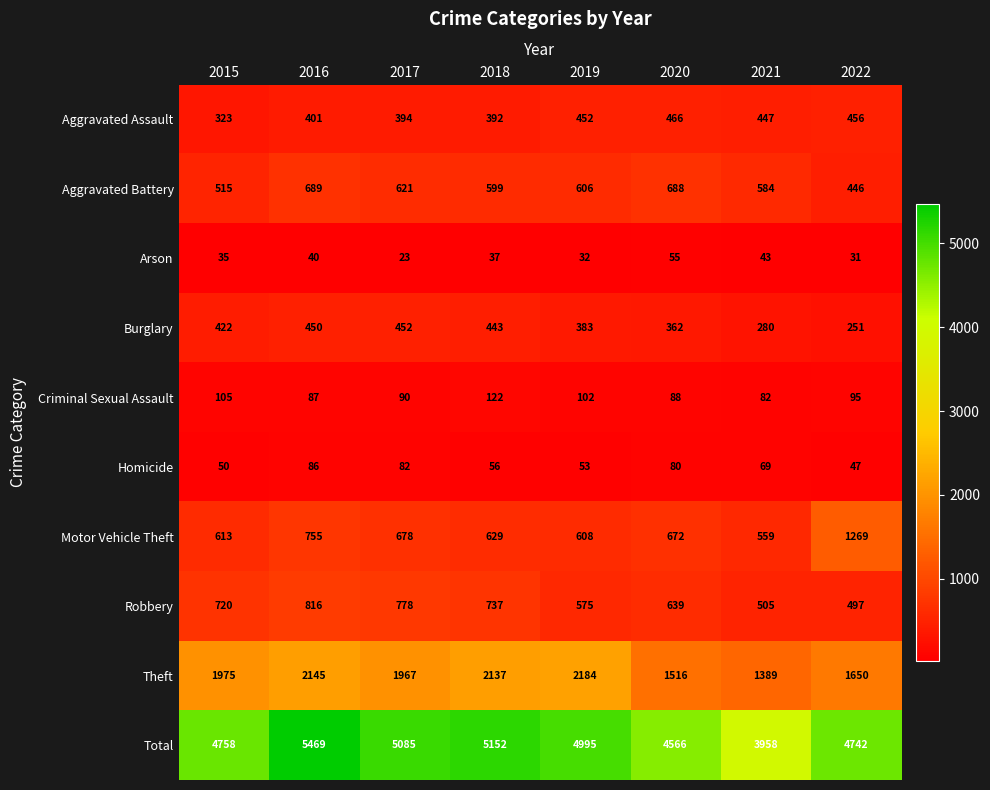

True or false: Criminal Sexual Assault has a value of 42 at 2016.

False